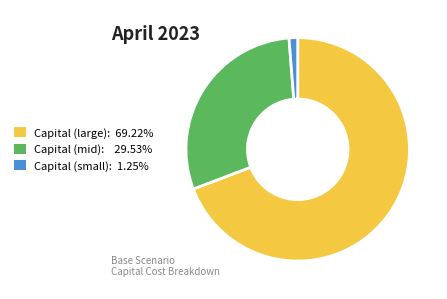

Is there any slice that represents more than half of the pie?

Yes